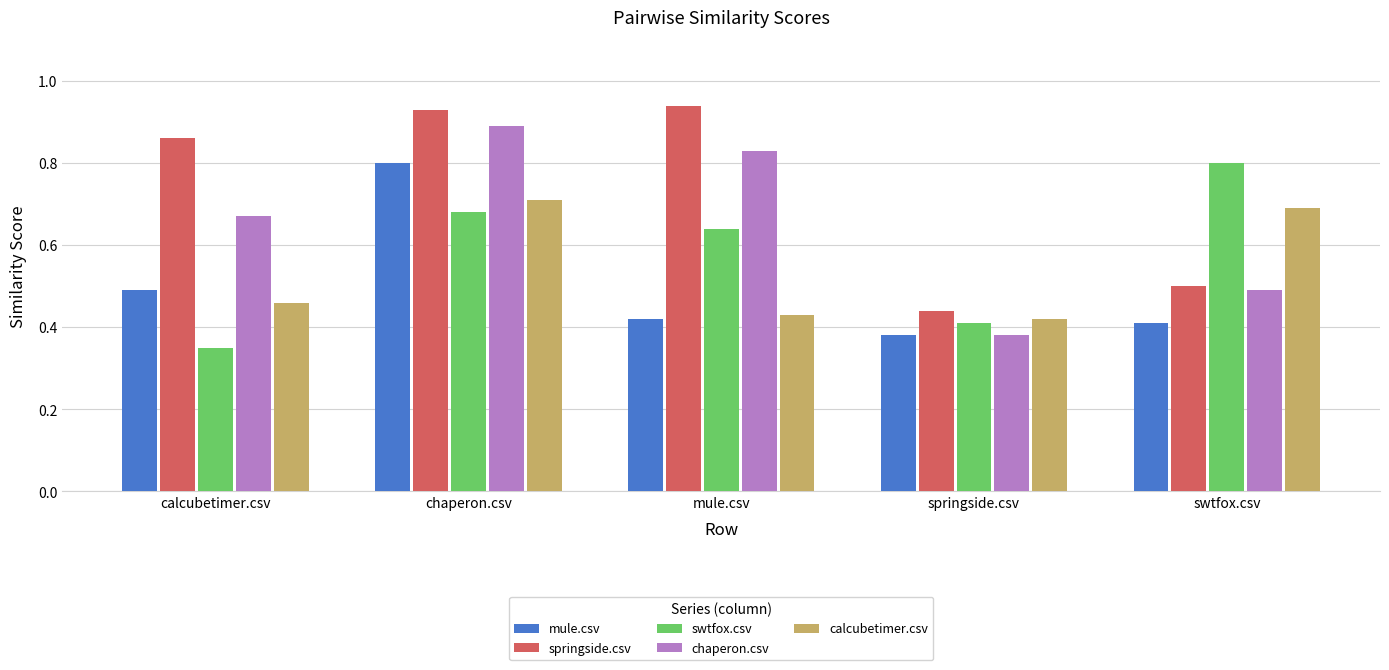

At calcubetimer.csv, list the series in order from smallest to largest.

swtfox.csv, calcubetimer.csv, mule.csv, chaperon.csv, springside.csv